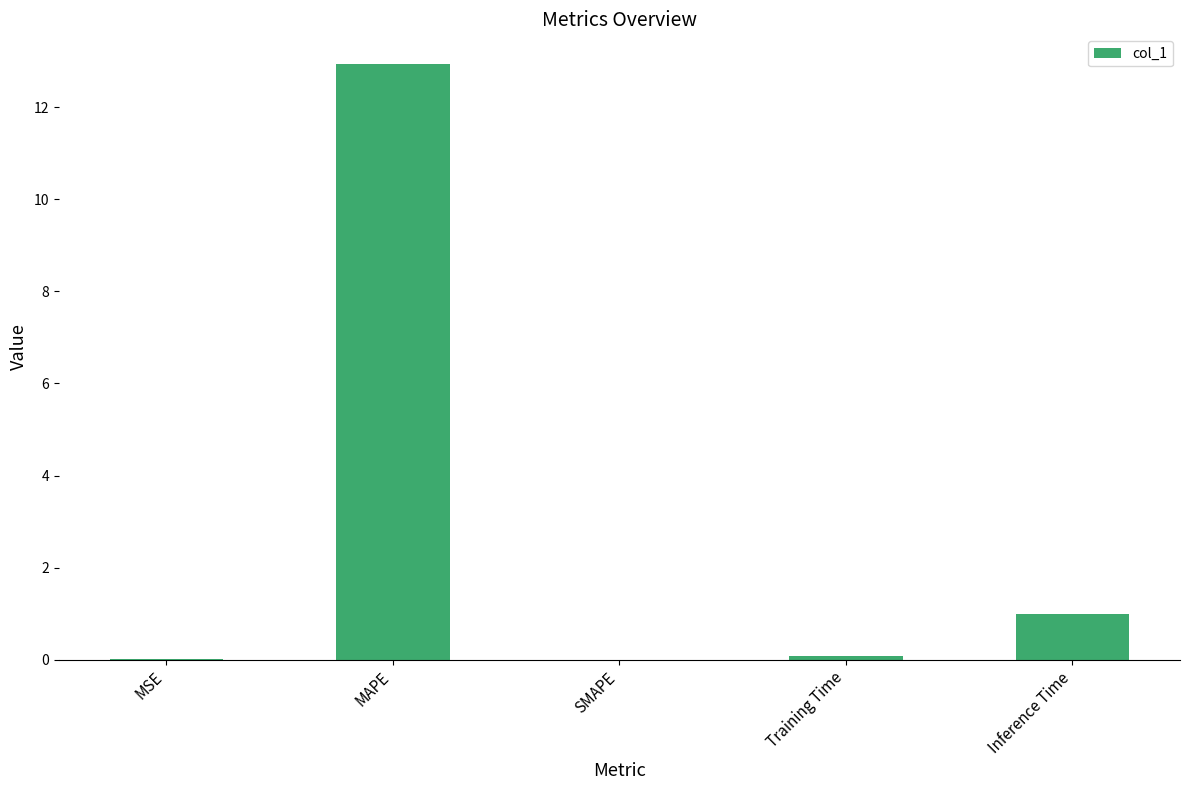

What is the greatest value displayed?

12.9